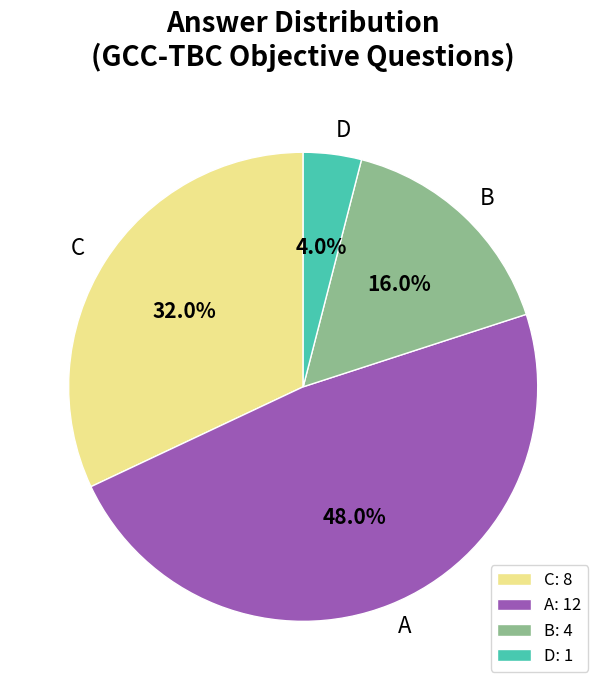

Combined, do D and A account for over 50%?

Yes